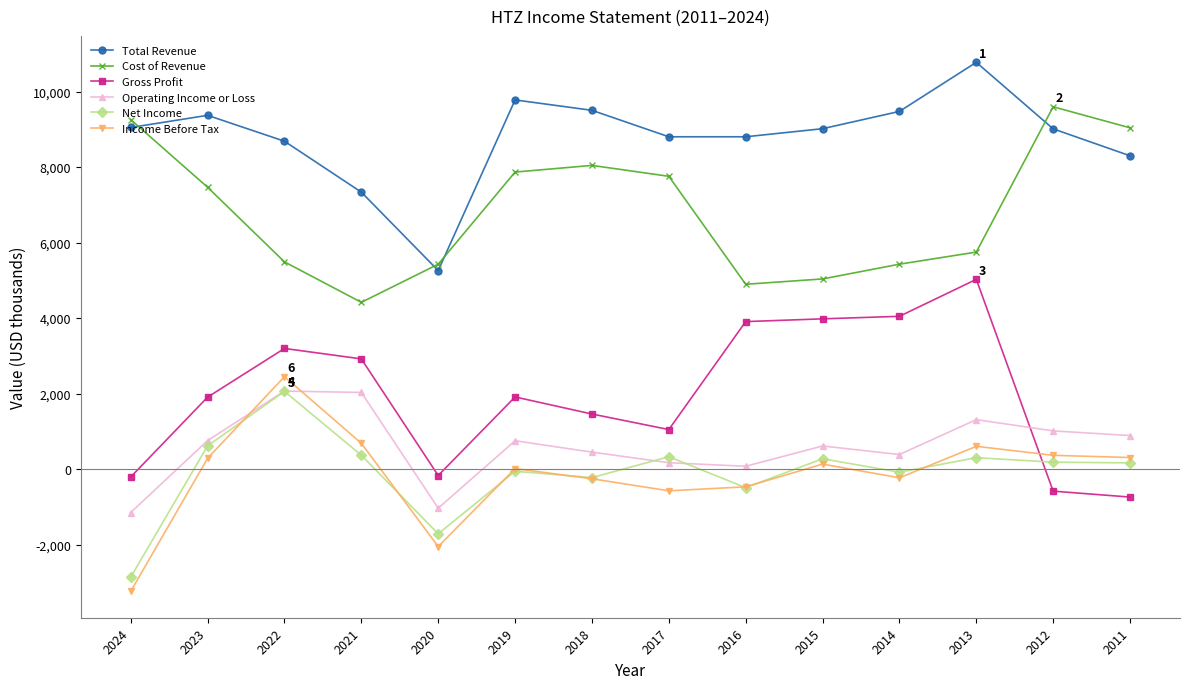

True or false: Income Before Tax has a value of 603.0 at 2013.

True